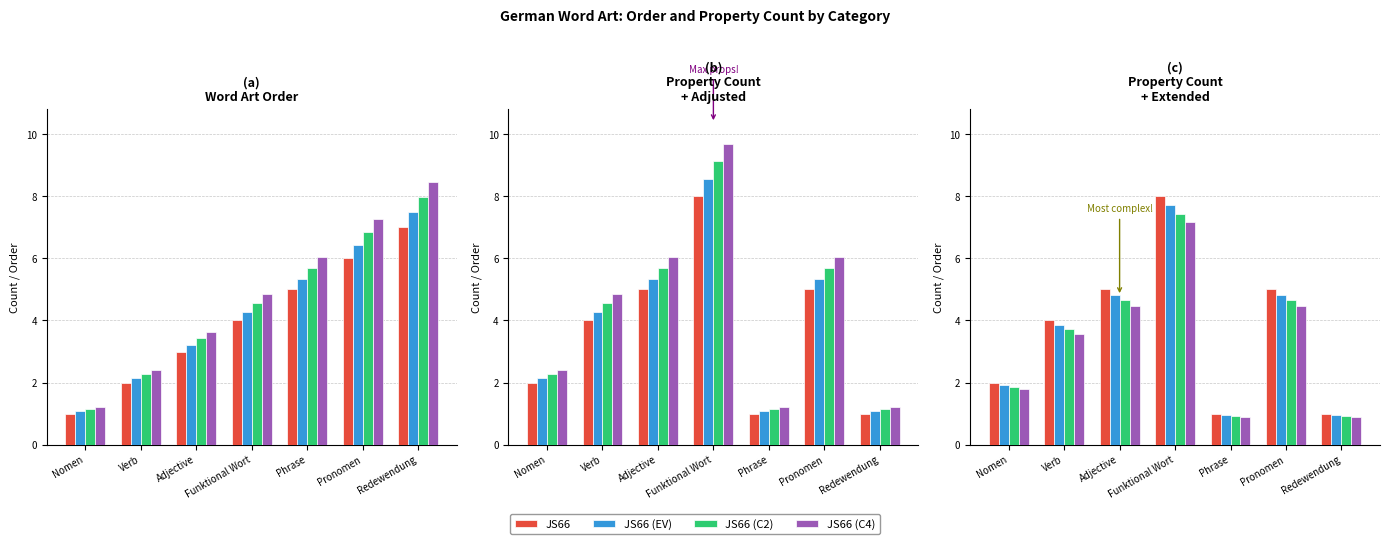

How many values in the JS66 (C2) series are below 3?

3